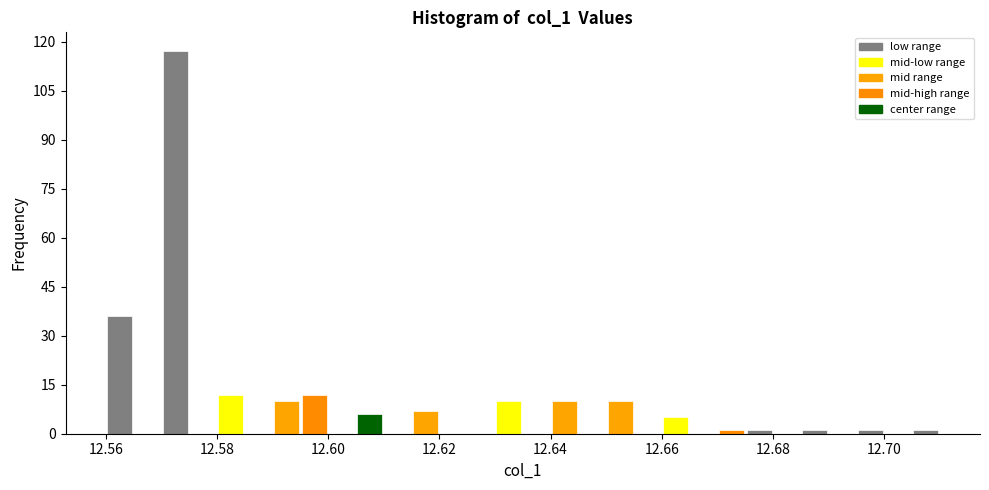

Around what value on the x-axis is the tallest bar? Give the approximate position of its centre, as read against the axis.

12.572